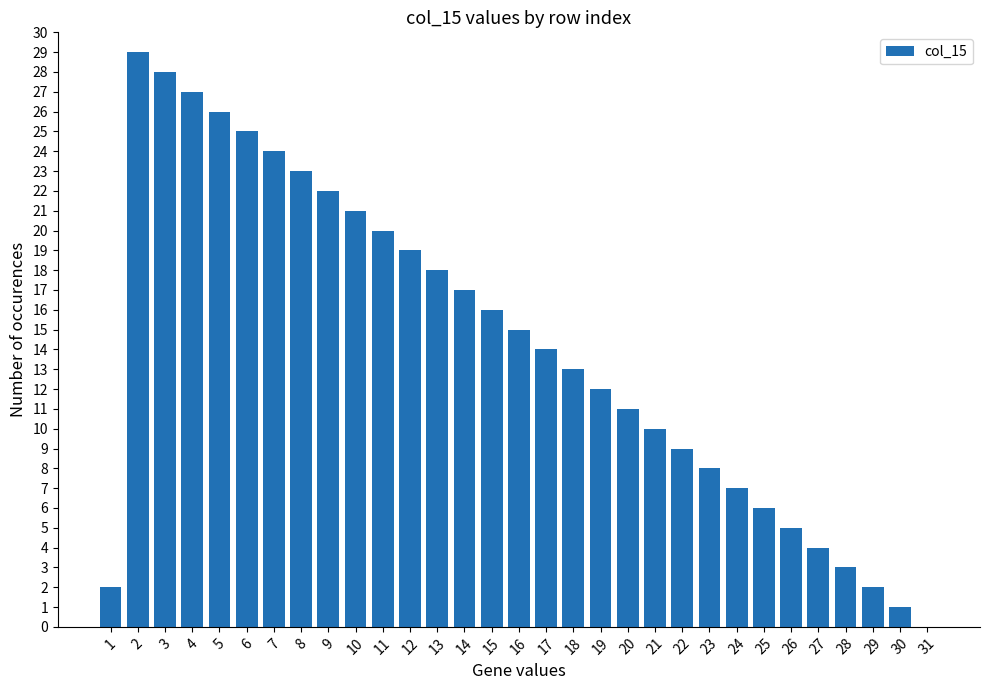

At which label does the data first exceed 14?

2